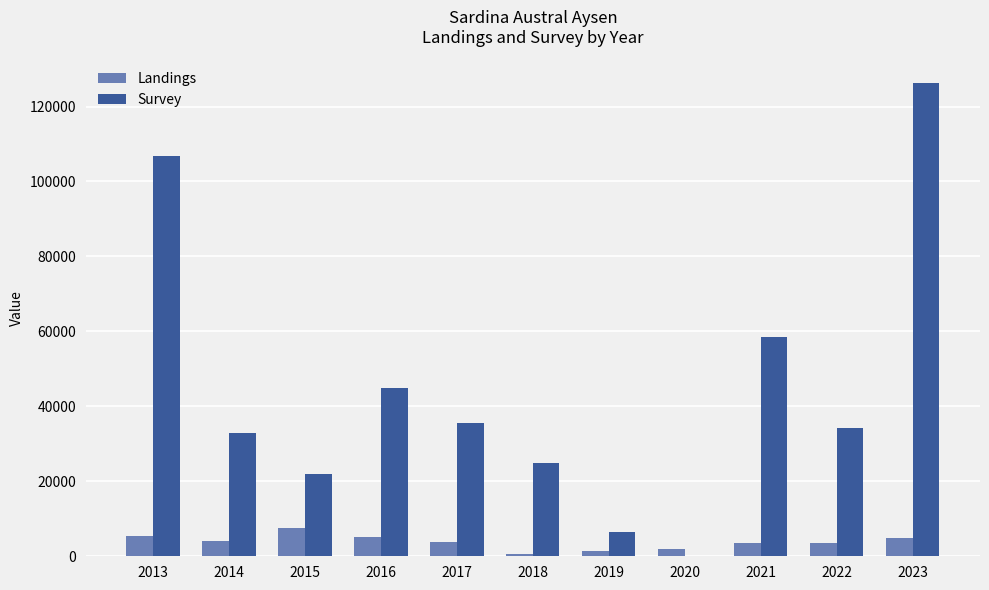

What is the highest value of the Survey series?

126298